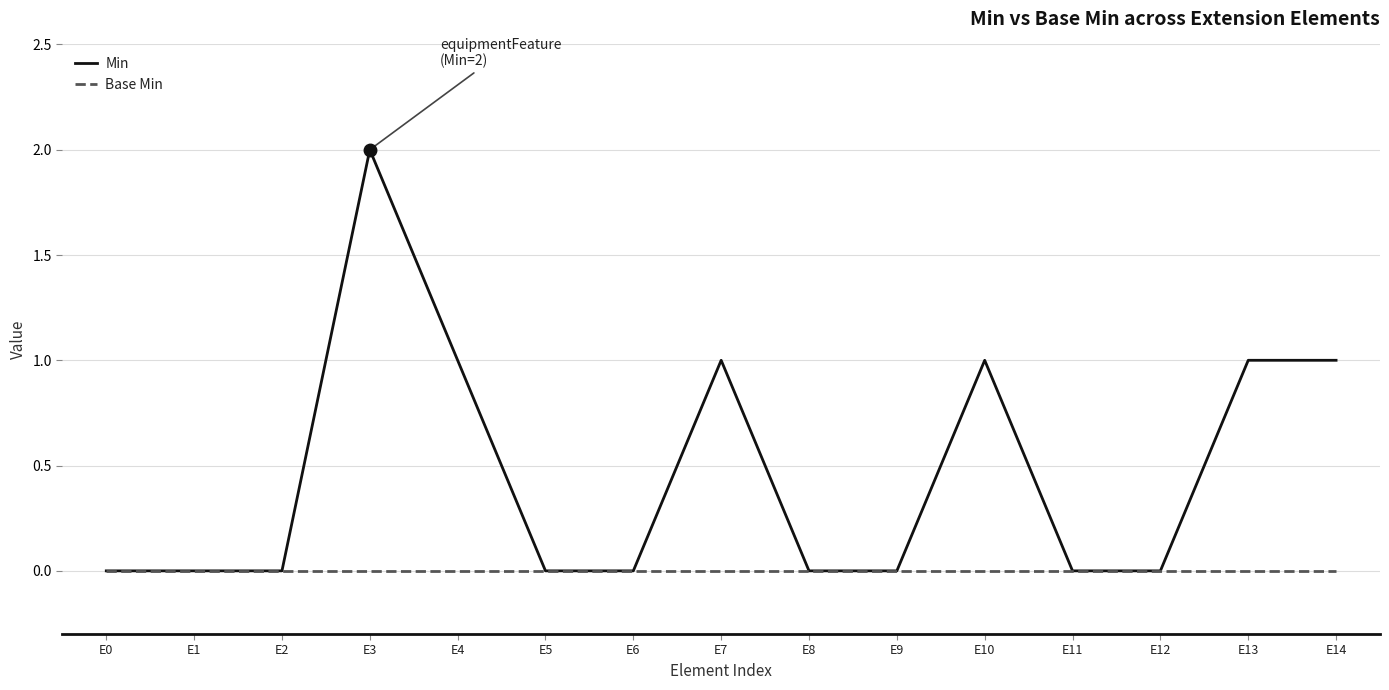

Reading left to right, extract all data points from this chart.

Min: E0=0	E1=0	E2=0	E3=2	E4=1	E5=0	E6=0	E7=1	E8=0	E9=0	E10=1	E11=0	E12=0	E13=1	E14=1
Base Min: E0=0	E1=0	E2=0	E3=0	E4=0	E5=0	E6=0	E7=0	E8=0	E9=0	E10=0	E11=0	E12=0	E13=0	E14=0